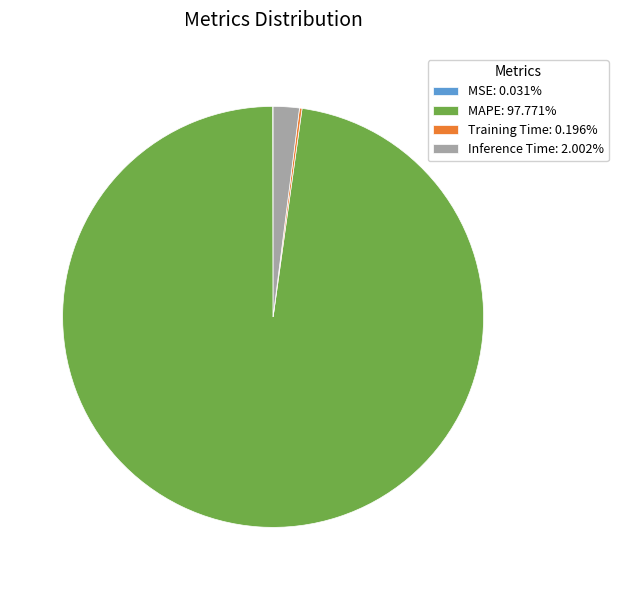

What is the ratio of the value at MAPE: 97.771% to the value at Inference Time: 2.002%?

48.8